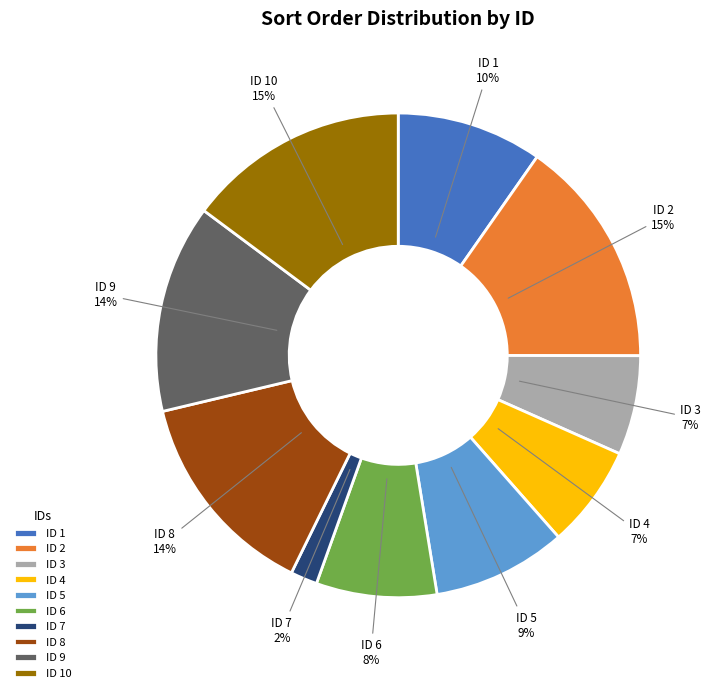

To the nearest percent, what is the average slice percentage?

10%